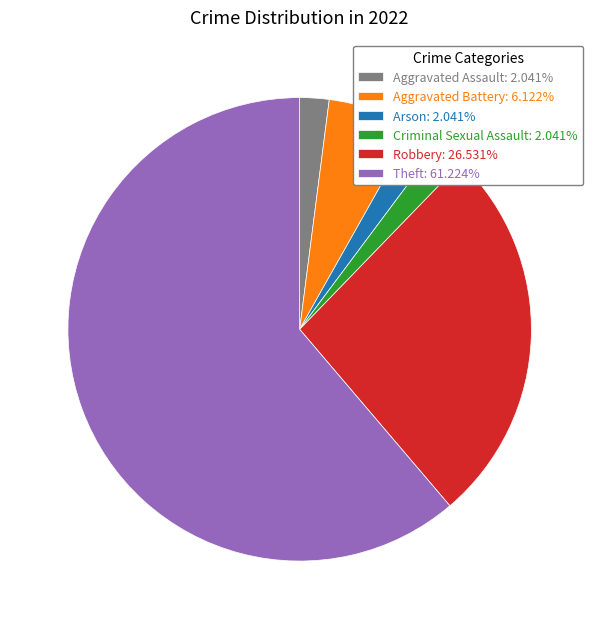

Which has a higher value, Aggravated Battery or Aggravated Assault?

Aggravated Battery